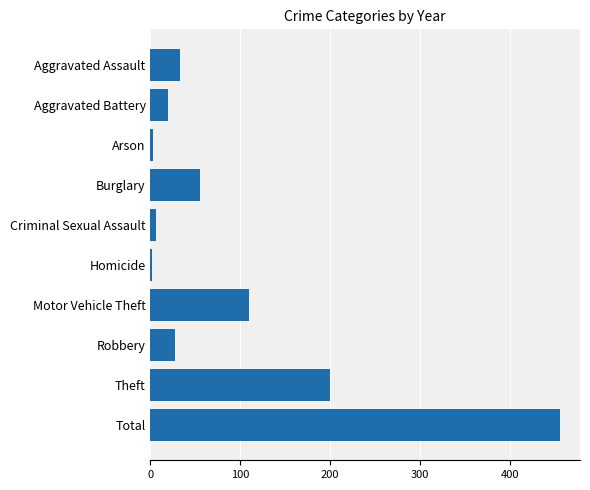

What is the label of the 9th bar from the bottom?

Aggravated Battery